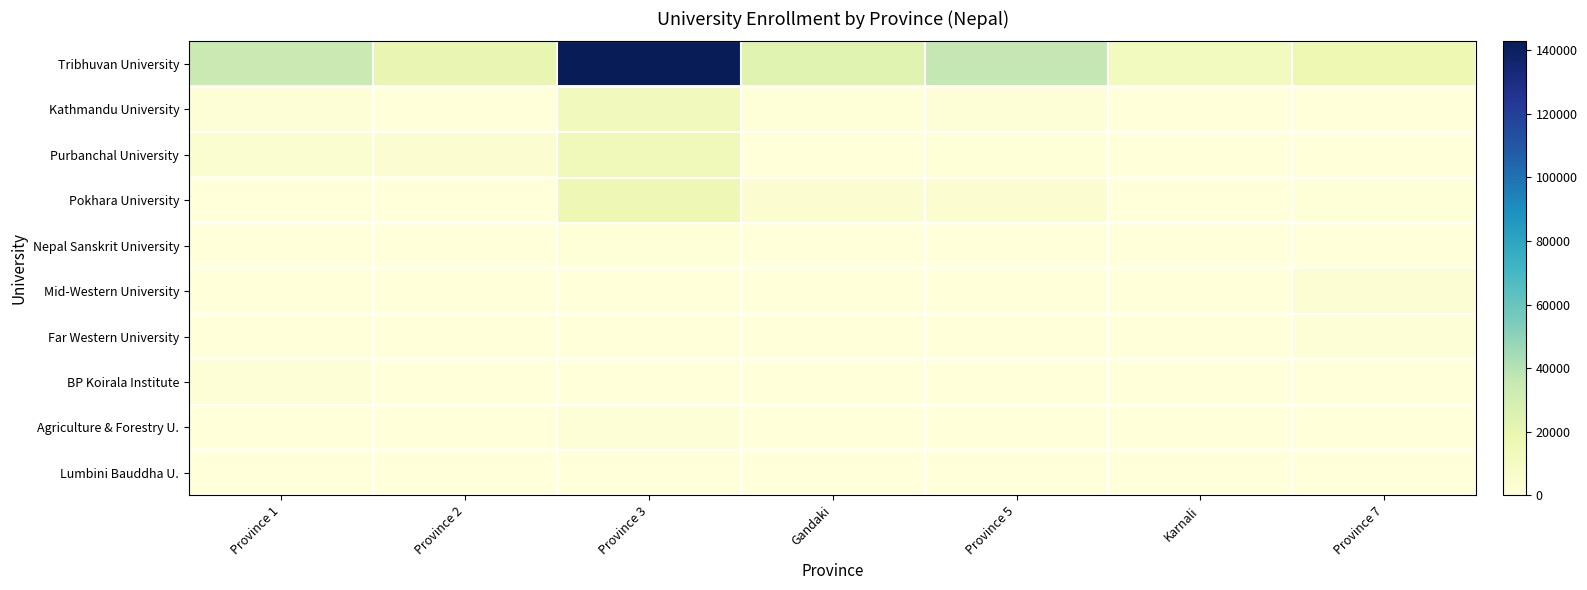

At which category is the sum across all series the highest?

Province 3